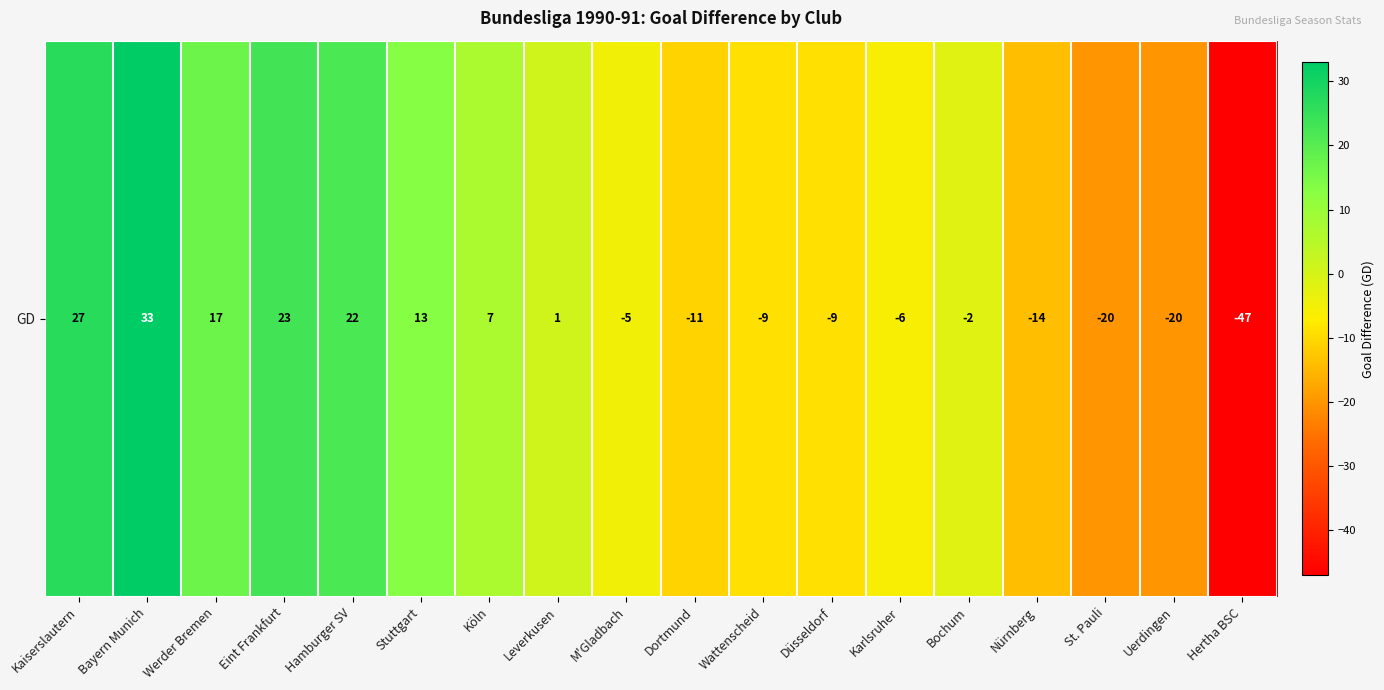

Rank the categories by value from highest to lowest.

Bayern Munich, Kaiserslautern, Eint Frankfurt, Hamburger SV, Werder Bremen, Stuttgart, Köln, Leverkusen, Bochum, M'Gladbach, Karlsruher, Wattenscheid, Düsseldorf, Dortmund, Nürnberg, St. Pauli, Uerdingen, Hertha BSC